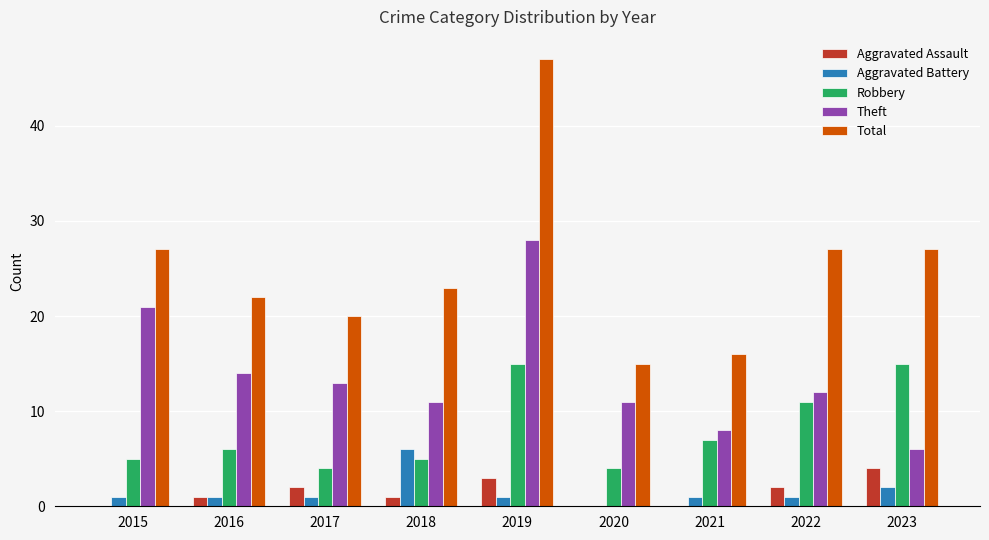

The Theft series shows 12 at 2022. True or false?

True